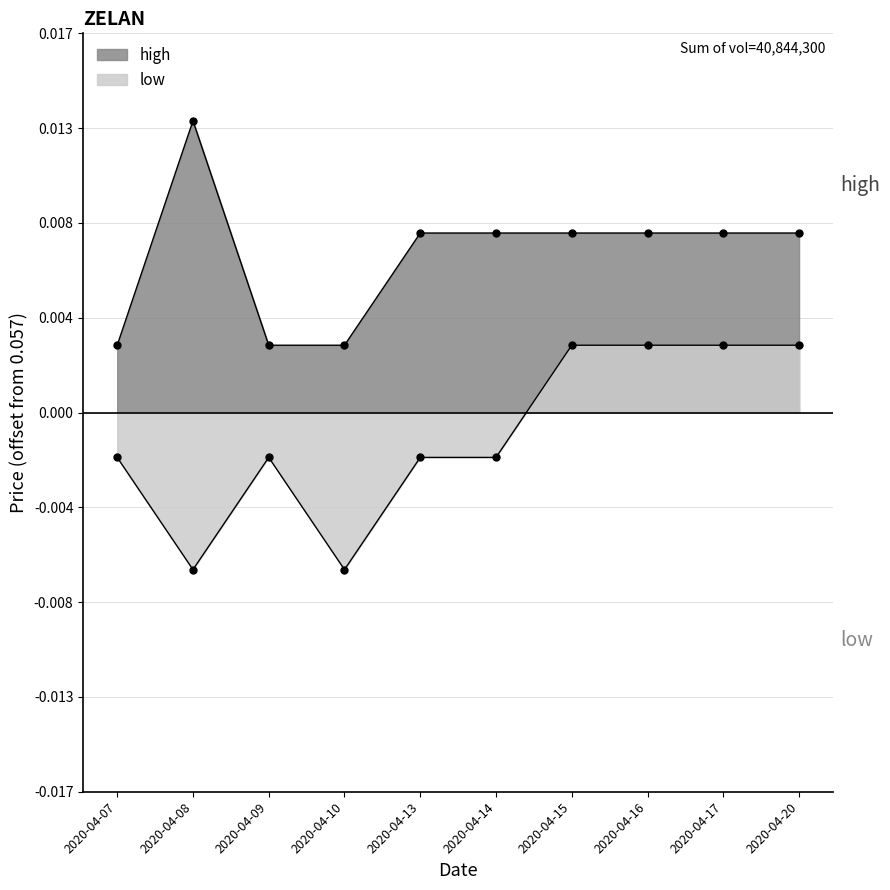

Which series changed the most between 2020-04-08 and 2020-04-14?

high